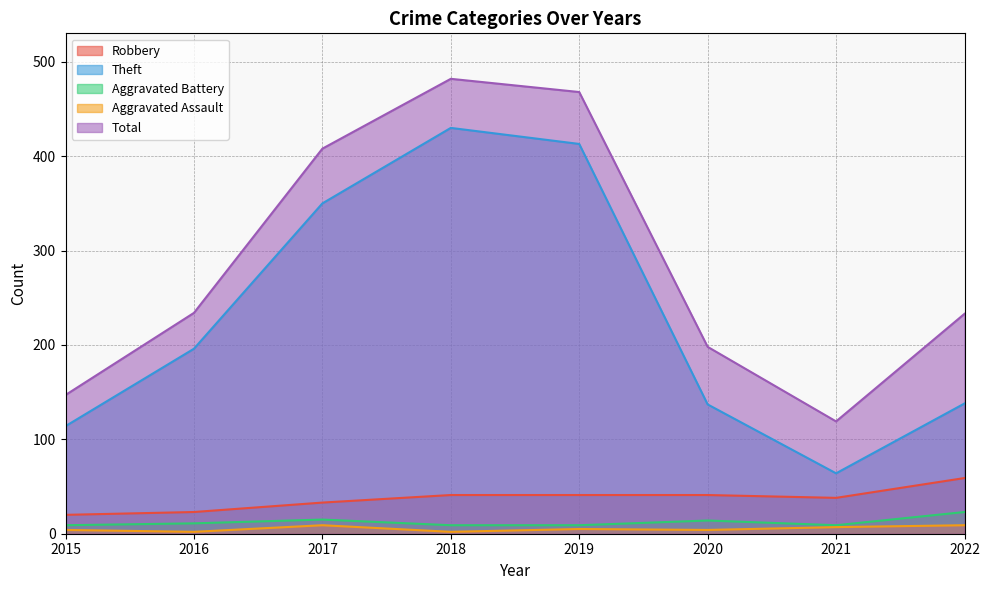

Reading left to right, transcribe all the data shown in this chart.

Robbery: 2015=20	2016=23	2017=33	2018=41	2019=41	2020=41	2021=38	2022=59
Theft: 2015=114	2016=196	2017=350	2018=430	2019=413	2020=137	2021=64	2022=138
Aggravated Battery: 2015=9	2016=11	2017=15	2018=9	2019=9	2020=14	2021=9	2022=23
Aggravated Assault: 2015=4	2016=2	2017=9	2018=2	2019=5	2020=4	2021=7	2022=9
Total: 2015=147	2016=234	2017=408	2018=482	2019=468	2020=198	2021=119	2022=233